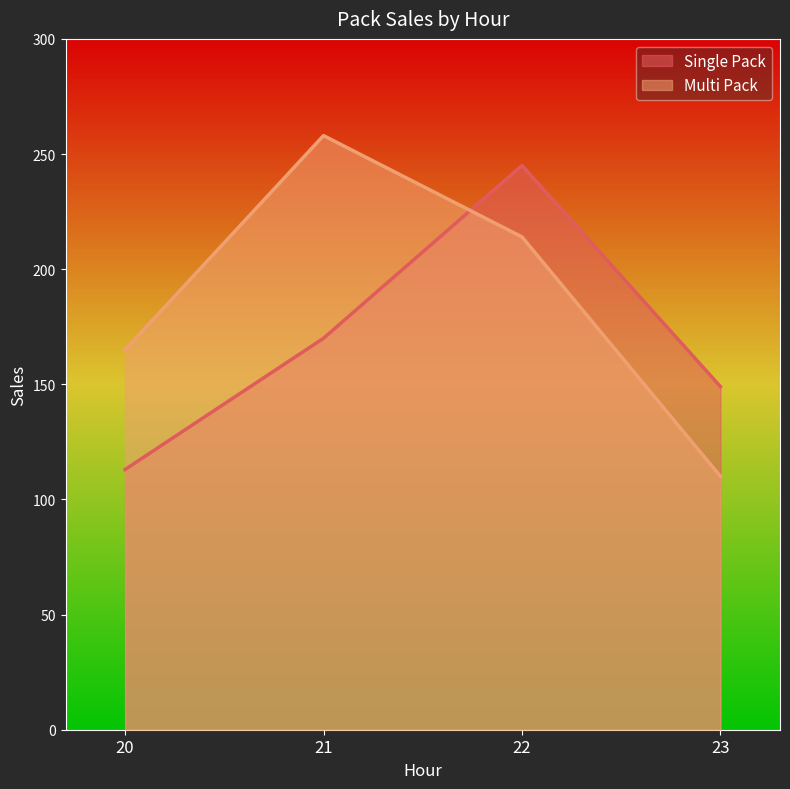

At which category does Multi Pack reach its first local peak?

21